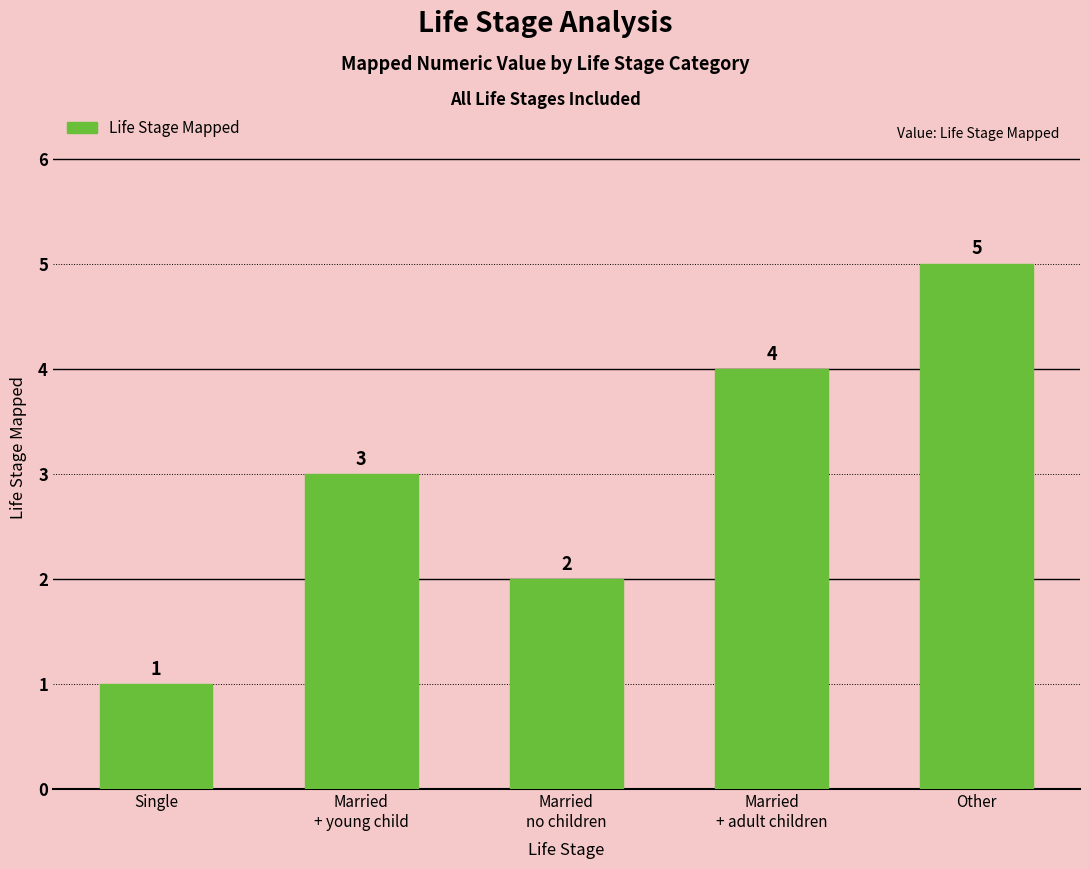

How many values are between 2 and 4?

3